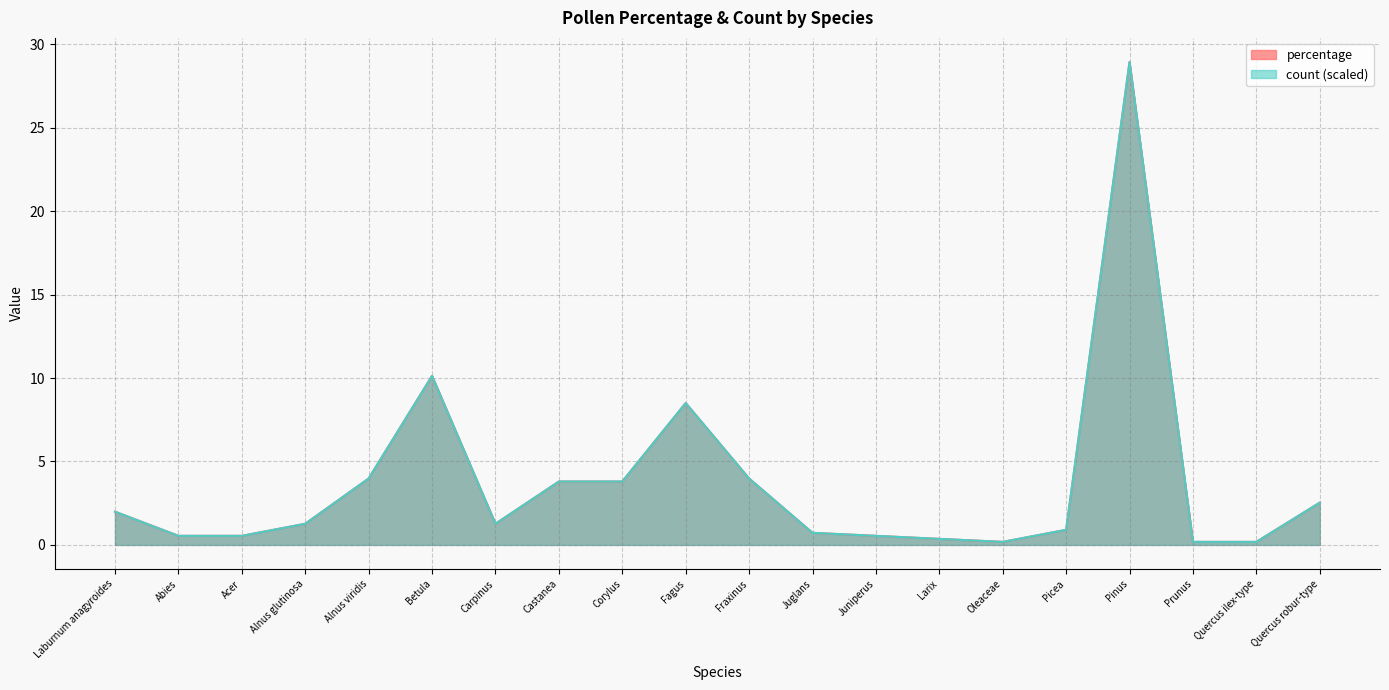

The count series shows 3.5 at Laburnum anagyroides. True or false?

False